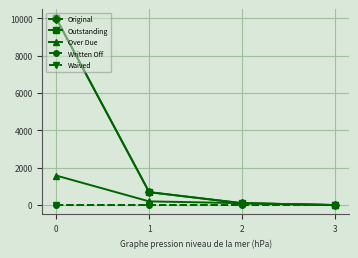

Which series has the largest range (max minus min)?

Original